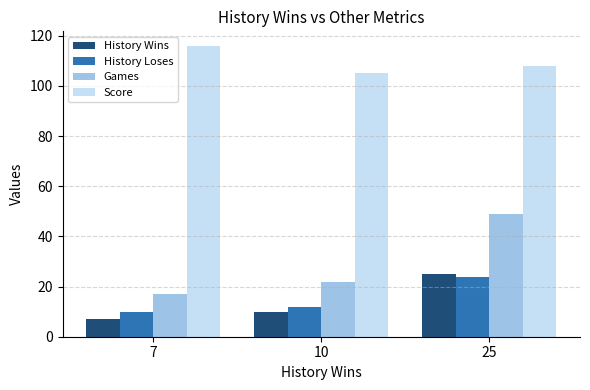

Rank the categories by Score value from lowest to highest.

10, 25, 7